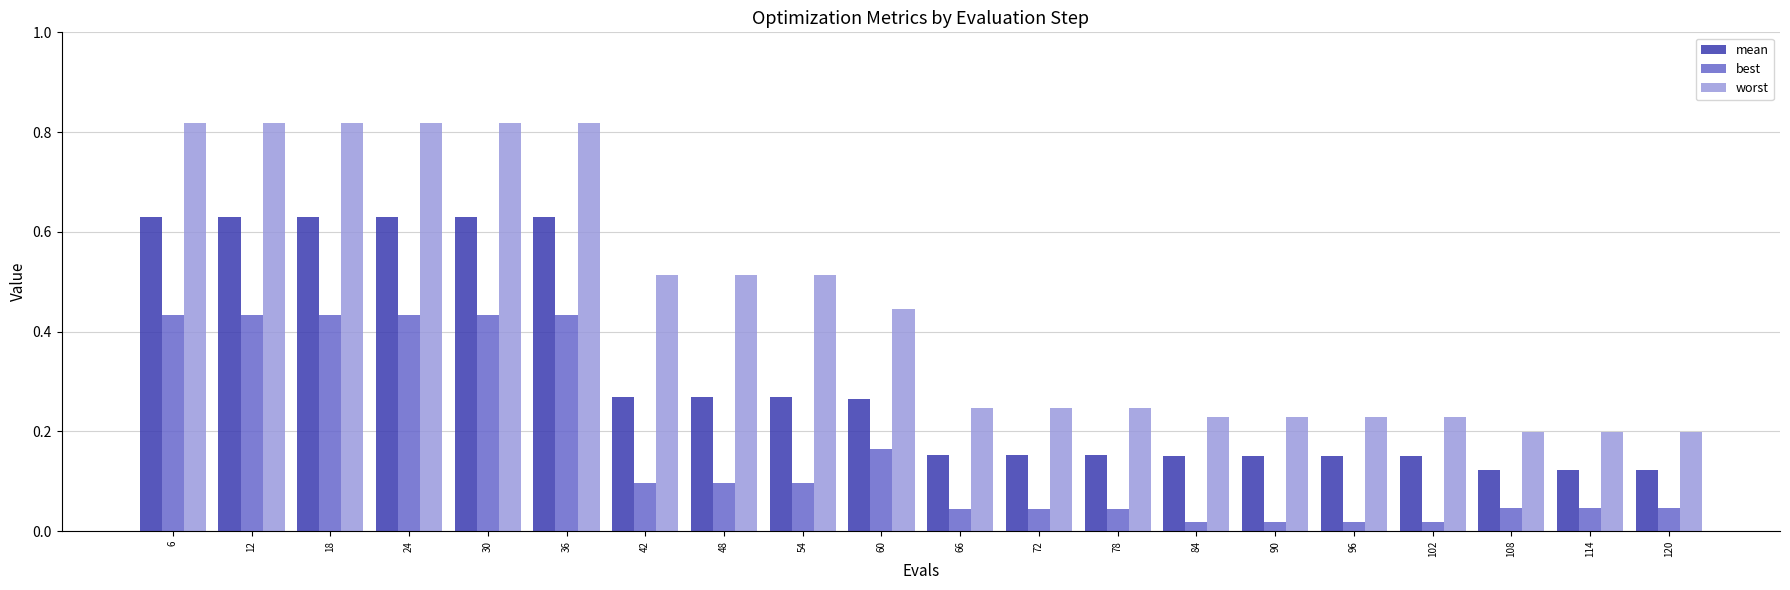

Which series has the widest spread of values?

worst